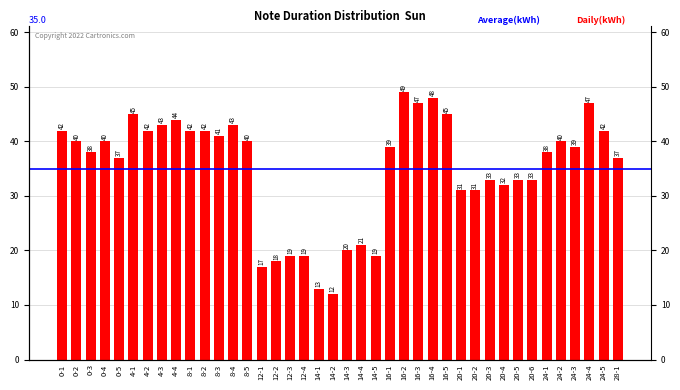

Are the bars horizontal?

No